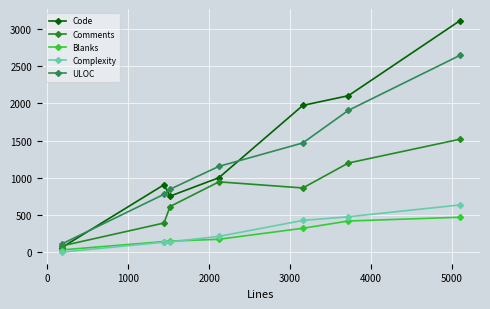

What is the highest value of the Comments series?

1518